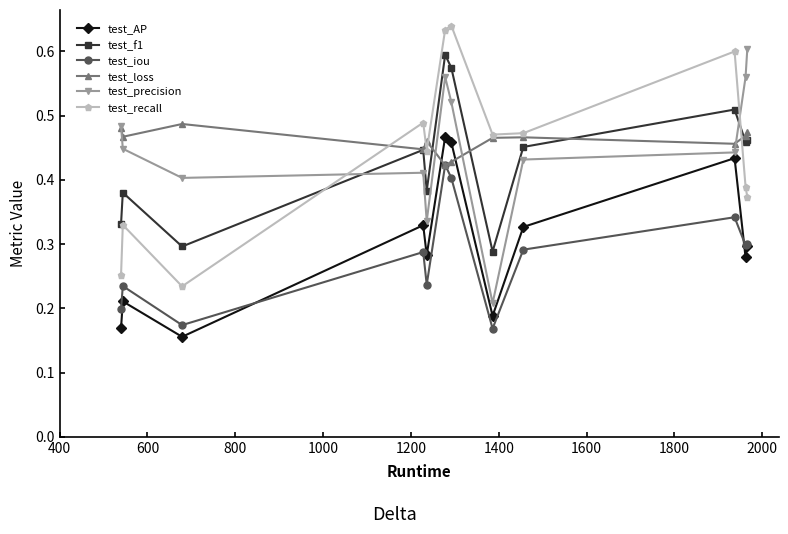

Count the test_loss values in the range 0 to 1.

12